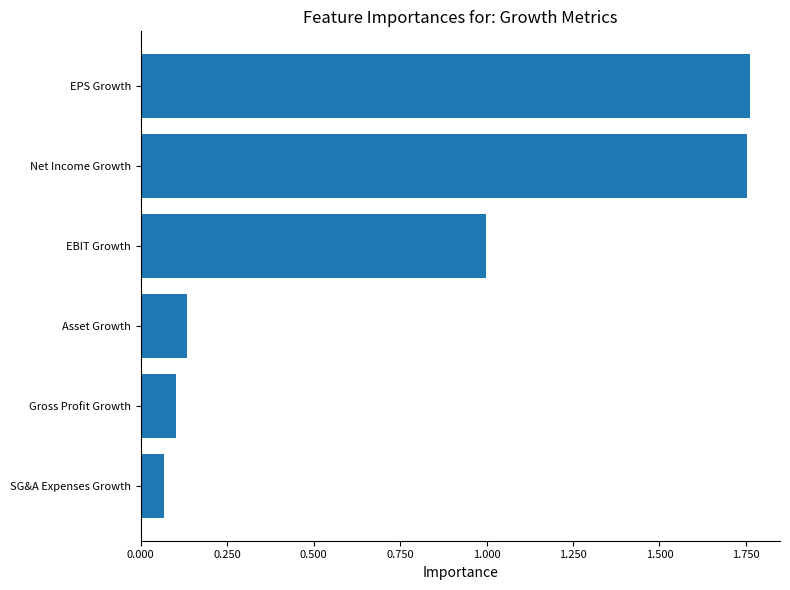

What is the ratio of the value at EBIT Growth to the value at EPS Growth?

0.6